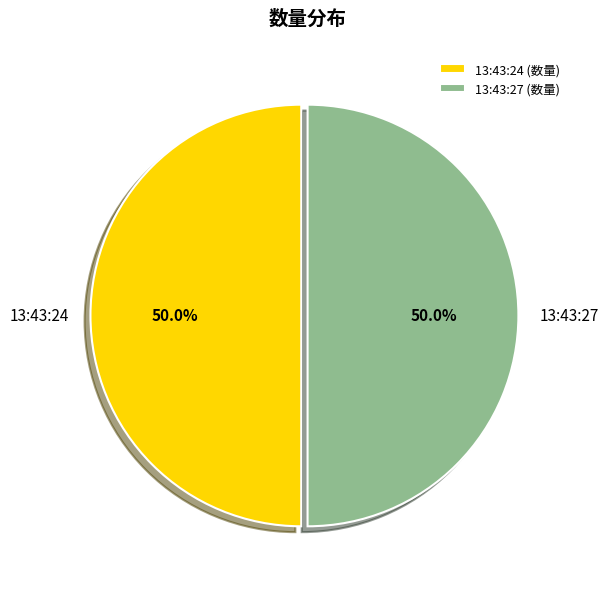

Combined, do 13:43:24 and 13:43:27 account for over 50%?

Yes